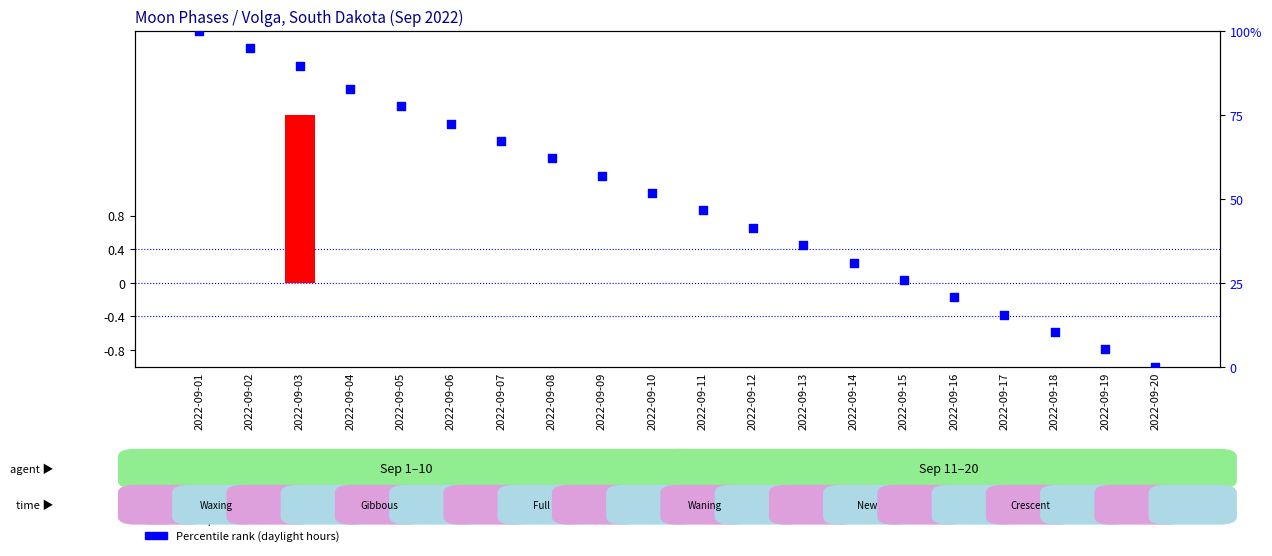

Which series reaches the minimum Y coordinate?

Moon Phase value